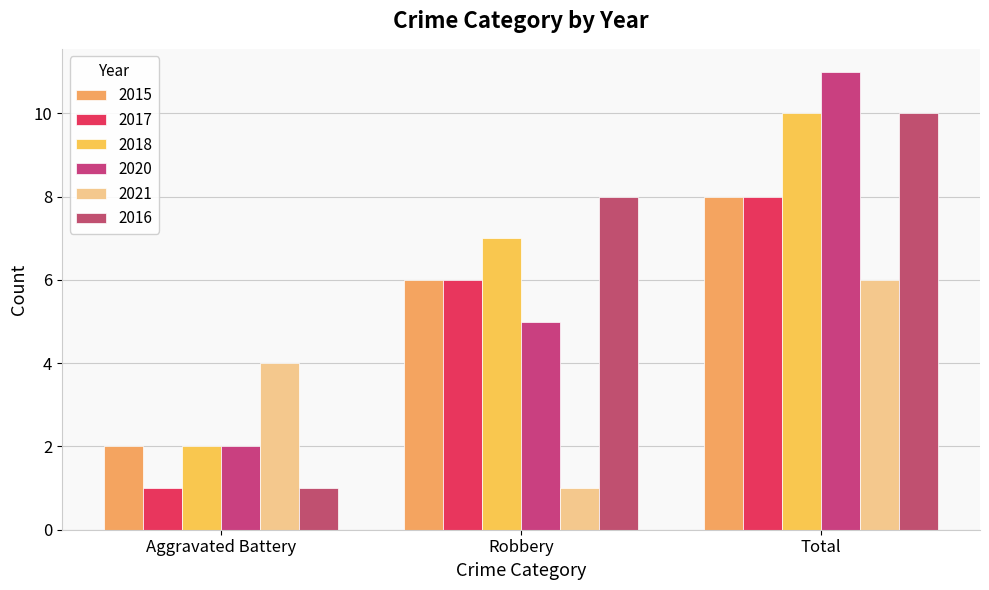

Which series has the widest spread of values?

2020